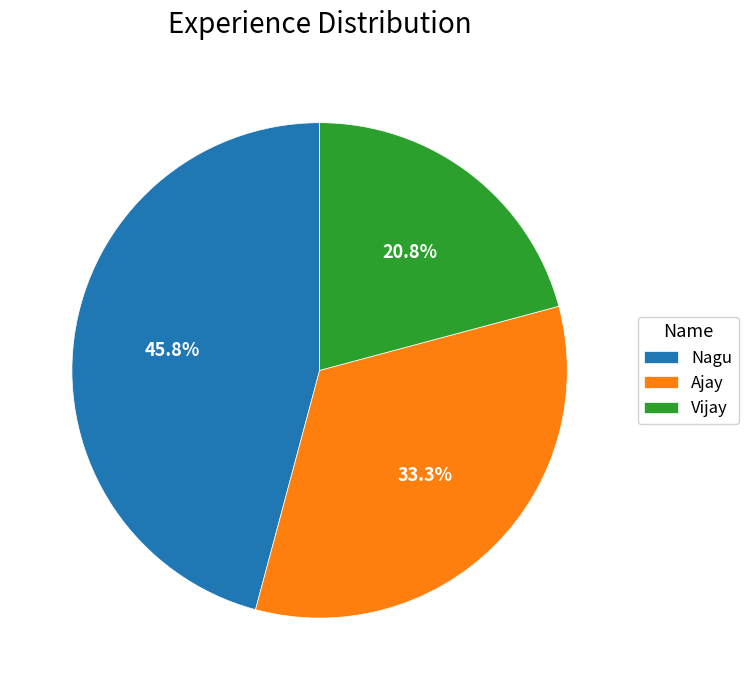

What is the largest slice in the pie chart?

Nagu